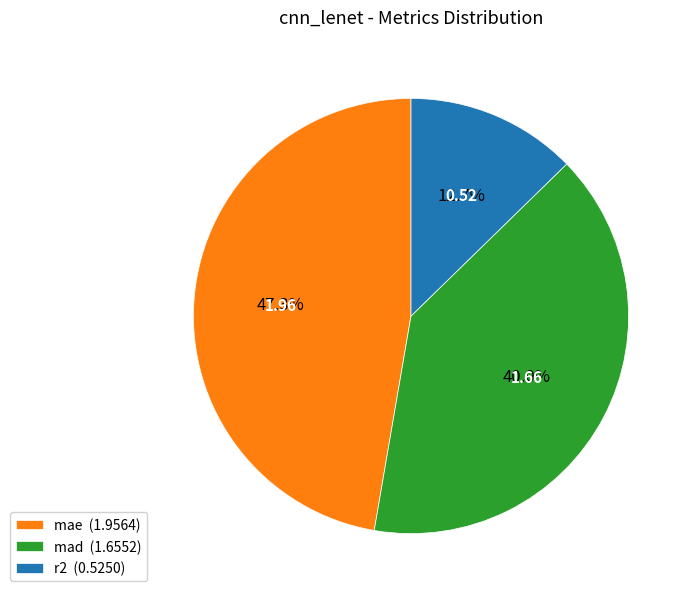

The r2 slice represents 13% of the pie. True or false?

True